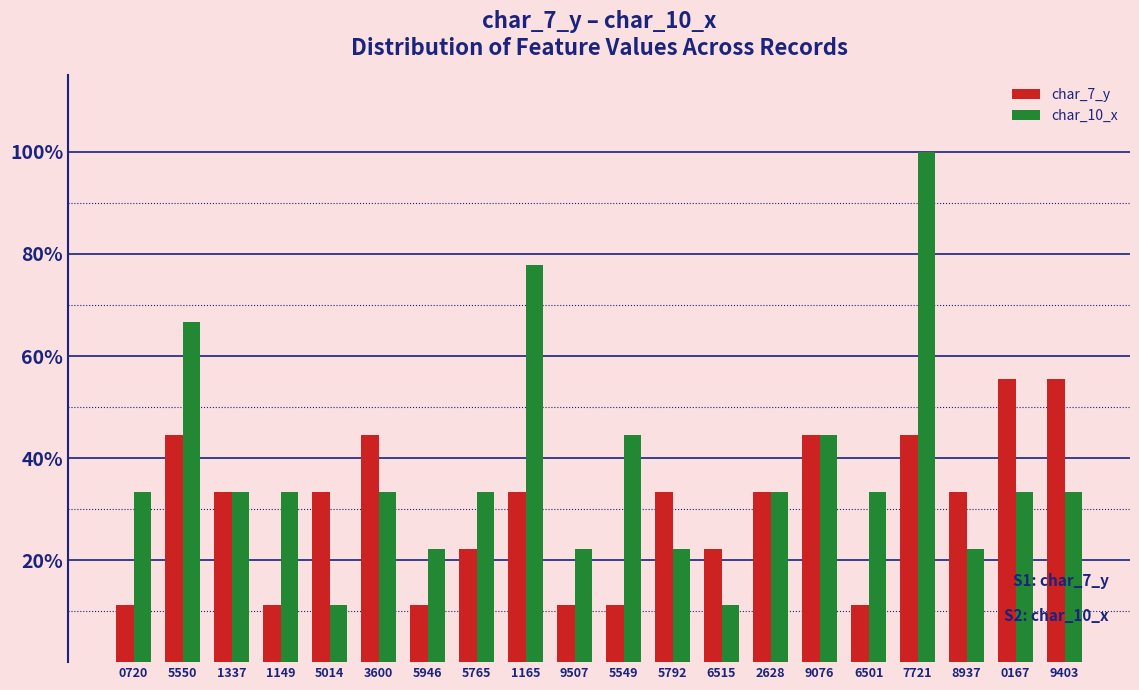

What is the sum of all char_7_y values?

6.0